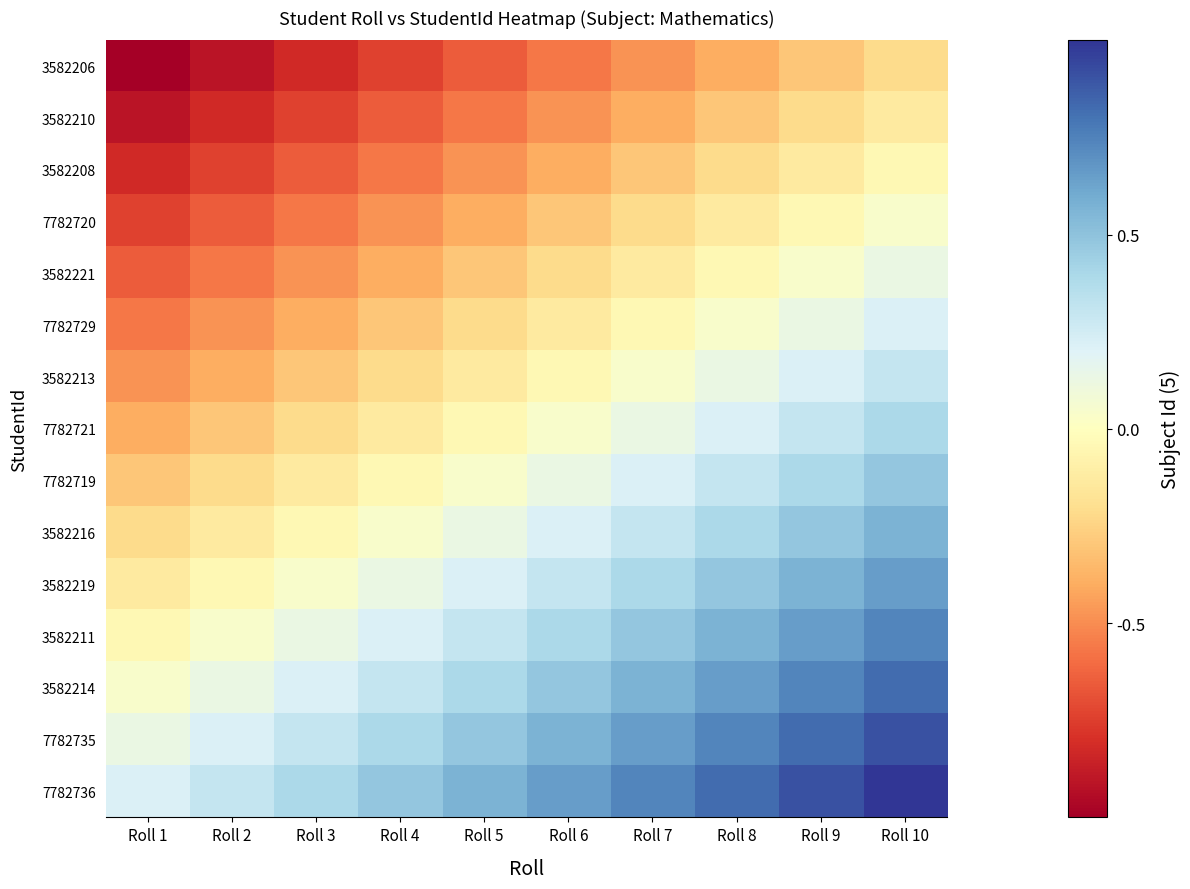

Which series changed the most between Roll 2 and Roll 4?

3582206